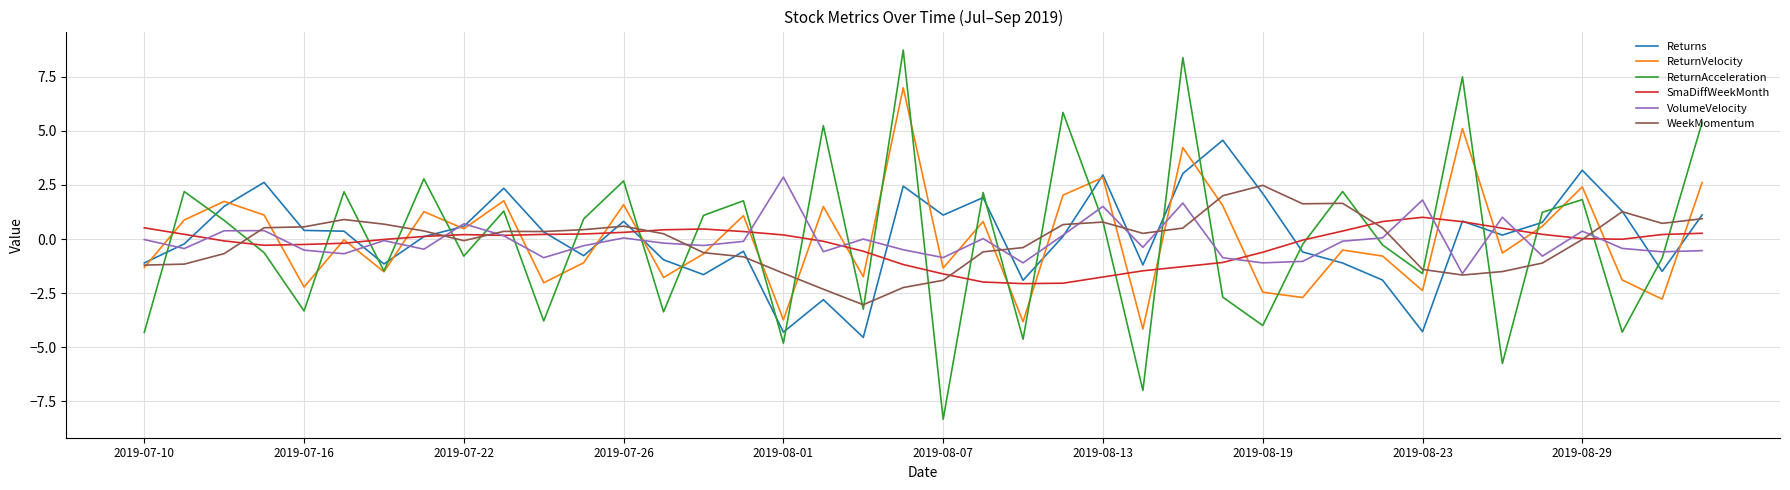

What is the lowest value of the WeekMomentum series?

-3.0